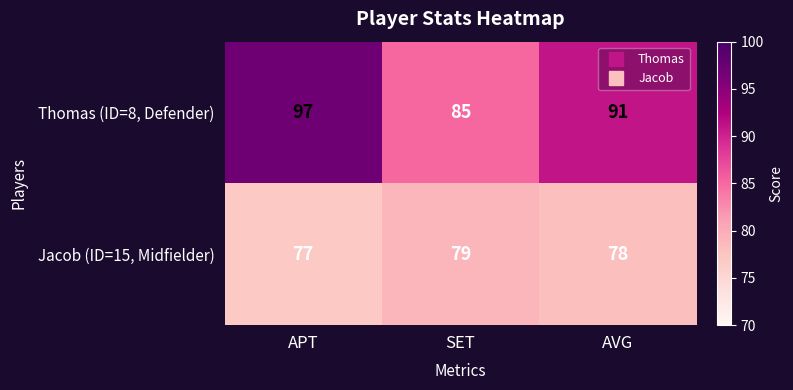

What is the sum of the Thomas (ID=8, Defender) values at SET and APT?

182